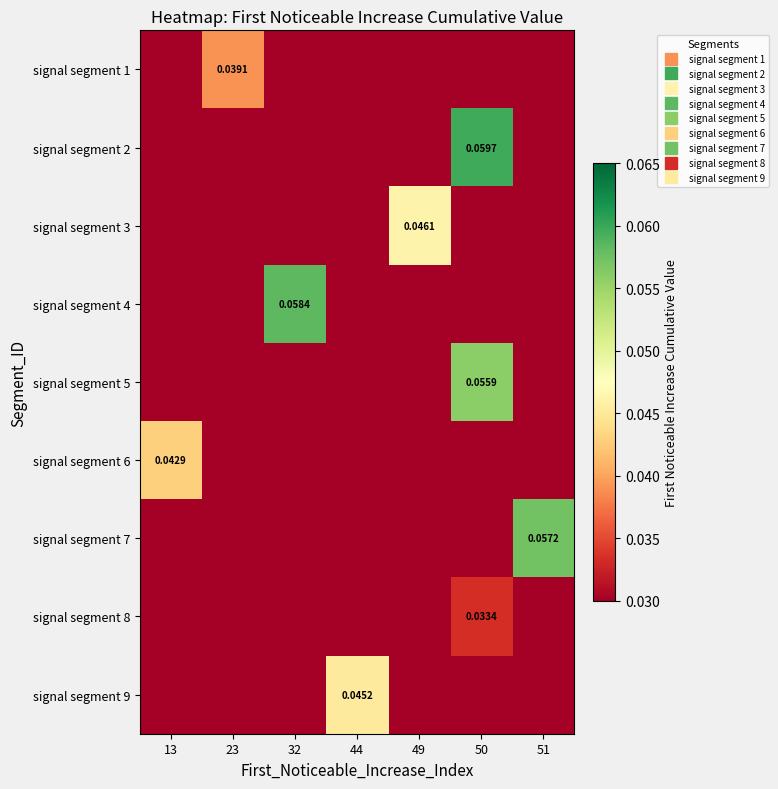

Rank the categories by signal segment 3 value from lowest to highest.

13, 23, 32, 44, 50, 51, 49